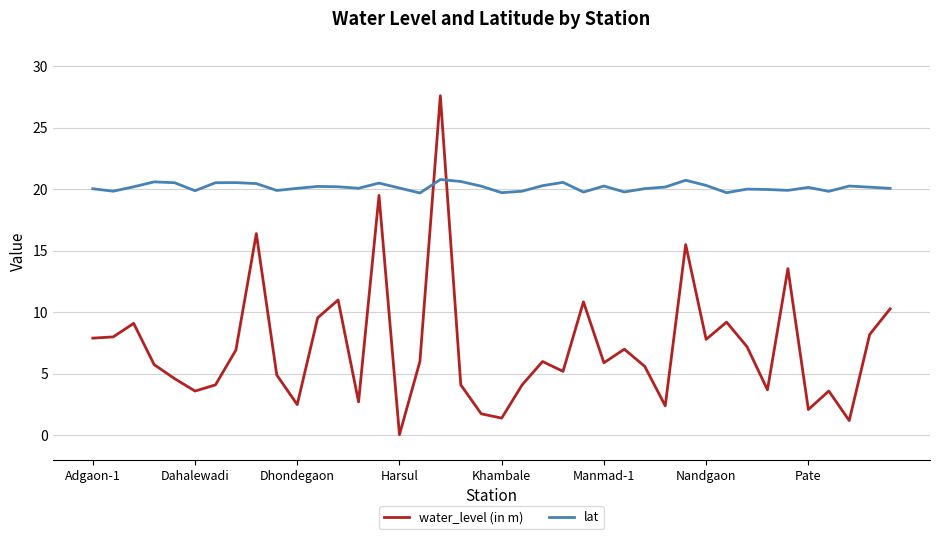

List the series in order of their overall mean, highest first.

lat, water_level (in m)